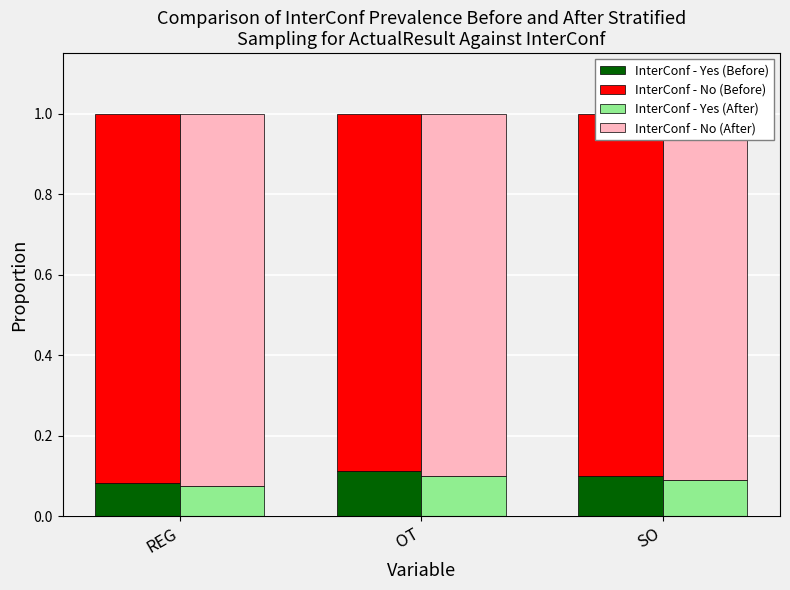

What is the label of the 2nd bar from the right?

OT